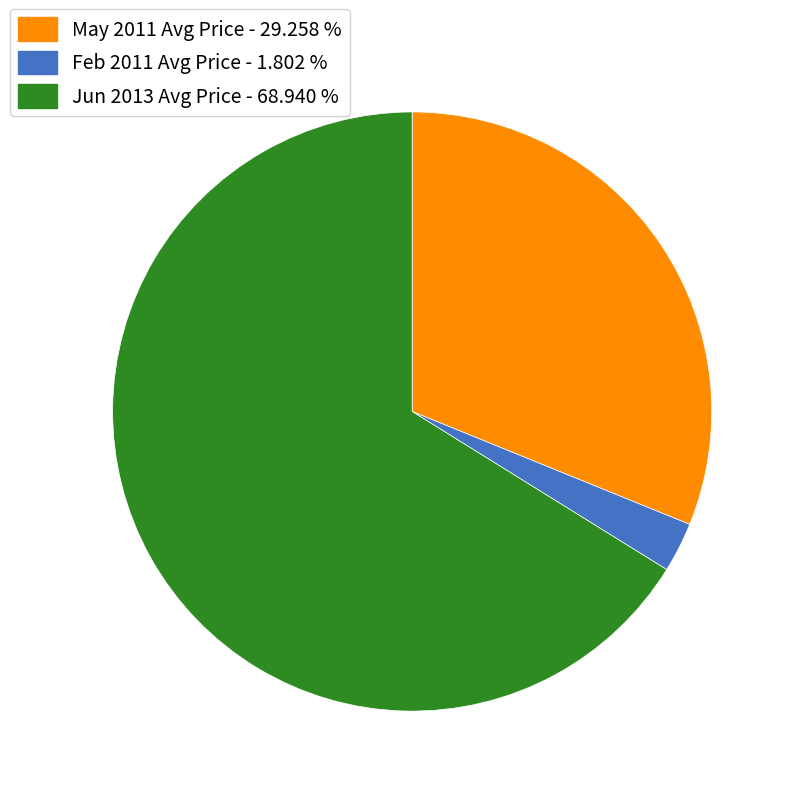

Combined, do Jun 2013 Avg Price - 68.940 % and Feb 2011 Avg Price - 1.802 % account for over 50%?

Yes